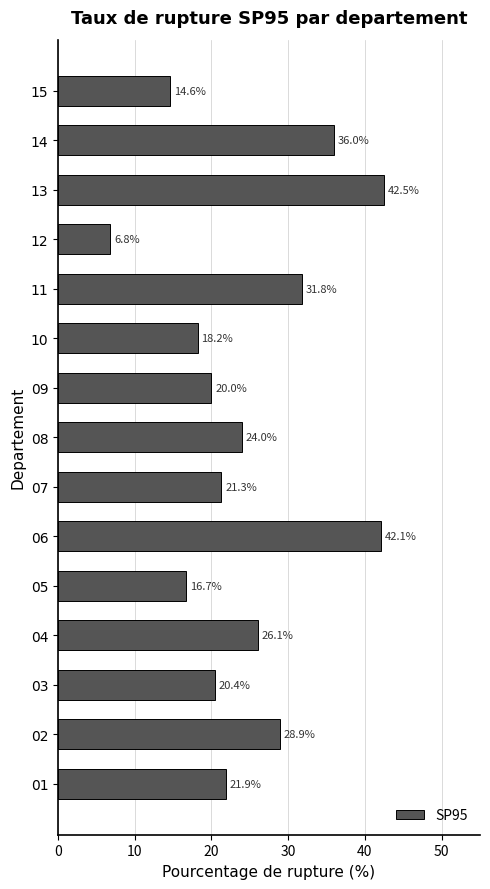

True or false: the data shows 29.1 at 13.

False